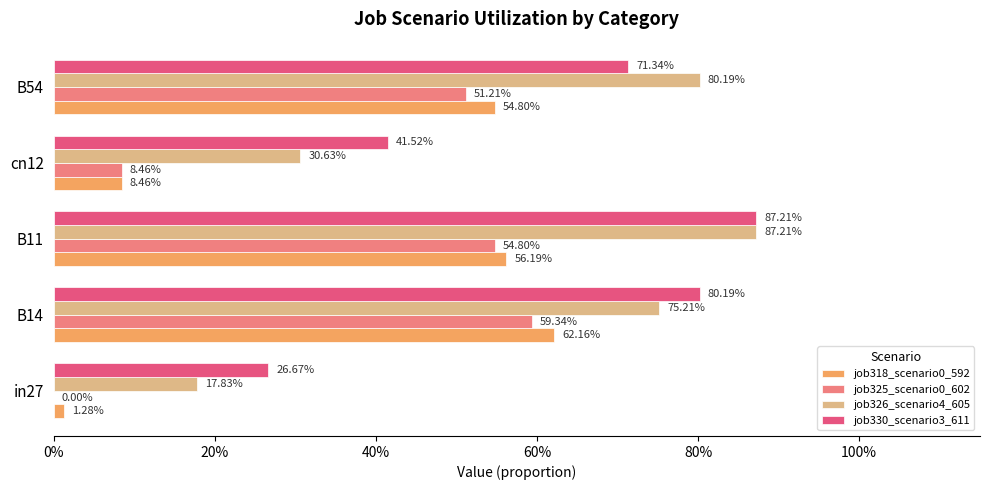

How many bars are there in each group?

4